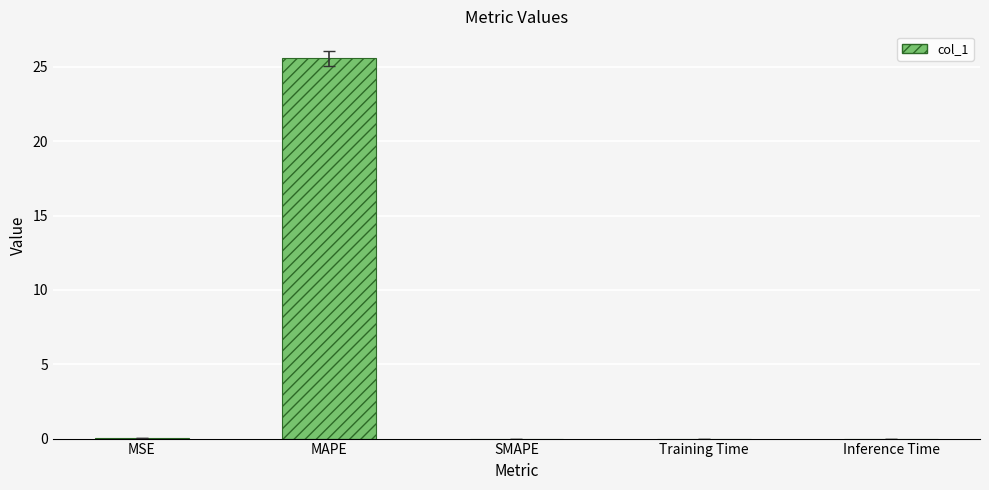

The value at MAPE is 46.0. True or false?

False